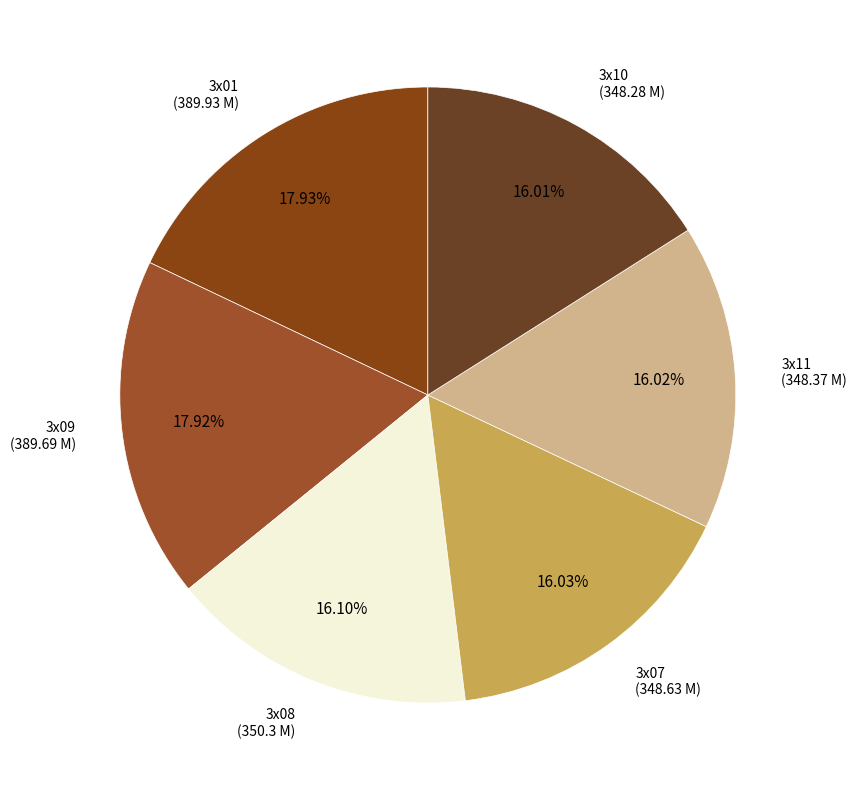

How many slices are in this pie chart?

6